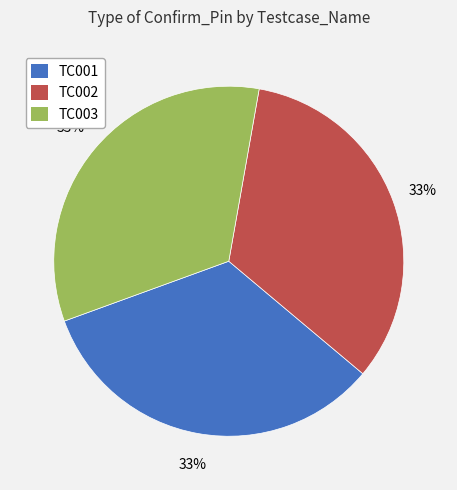

Is there a majority slice in this chart?

No